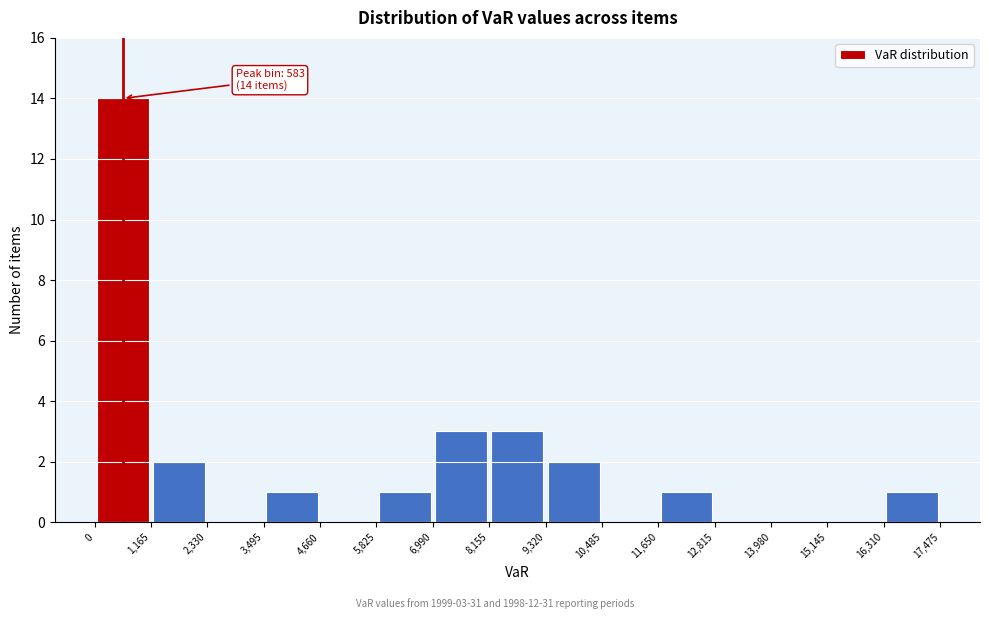

Over which range of the x-axis is the bar tallest?

0 to 1,165